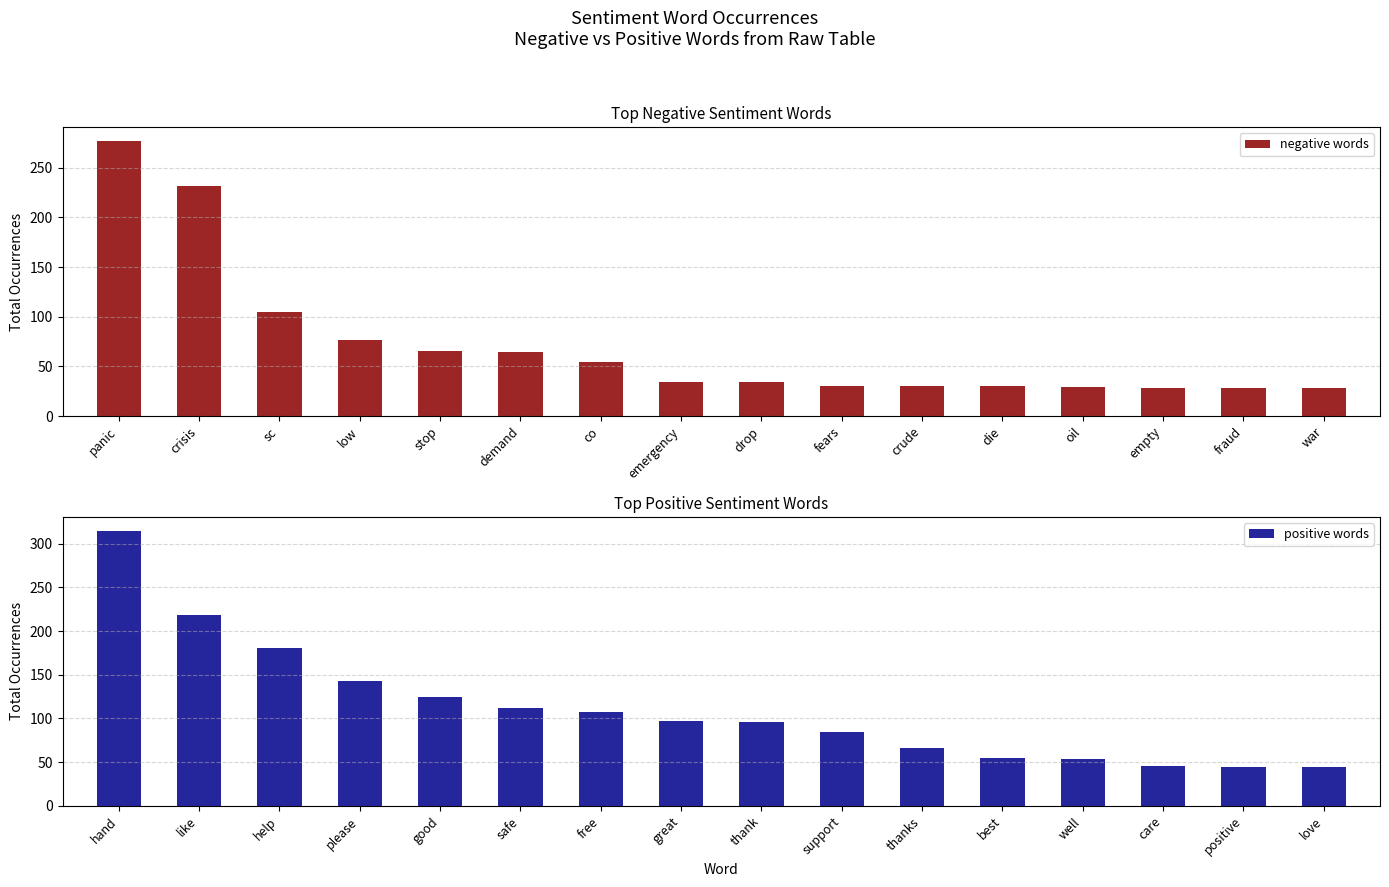

What are all the series names shown in the legend?

negative words, positive words